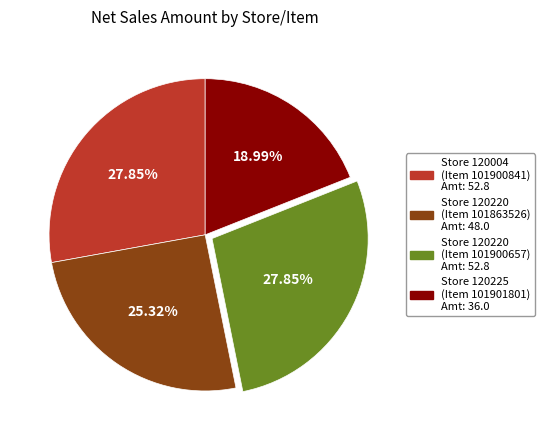

Does Store 120220 (Item 101863526) represent more than half of the total?

No